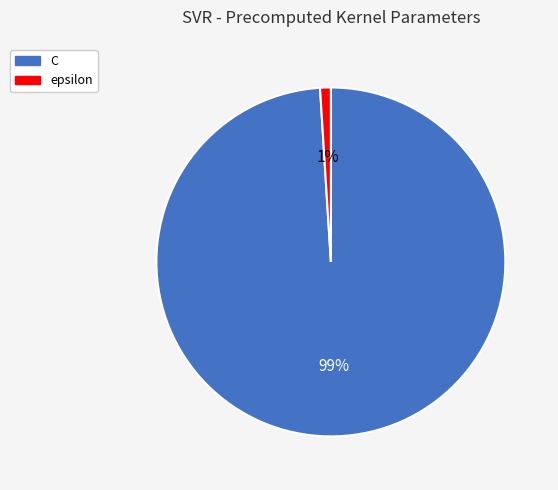

To the nearest percent, what is the difference between the largest and smallest slice percentages?

98%